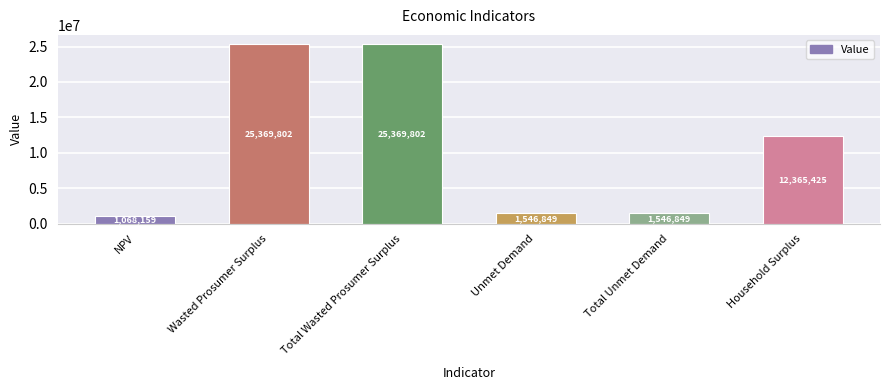

What is the label of the 1st bar from the left?

NPV